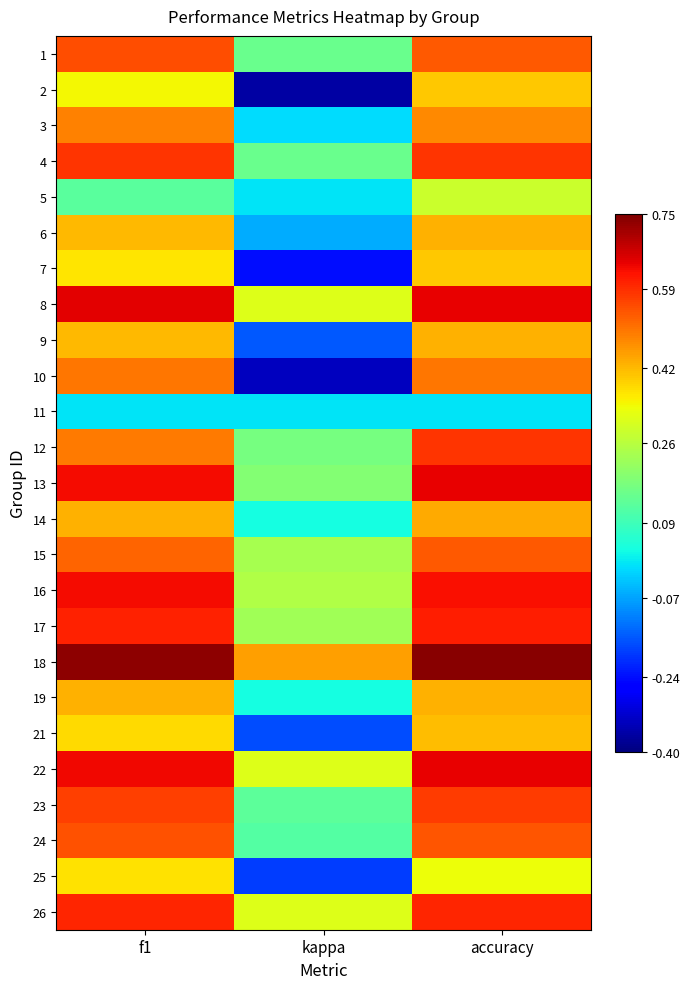

Reading left to right, what are all the values shown in this chart?

1: f1=0.5	kappa=0.2	accuracy=0.5
2: f1=0.3	kappa=-0.4	accuracy=0.4
3: f1=0.5	kappa=-0.0	accuracy=0.5
4: f1=0.6	kappa=0.2	accuracy=0.6
5: f1=0.1	kappa=0.0	accuracy=0.3
6: f1=0.4	kappa=-0.1	accuracy=0.4
7: f1=0.4	kappa=-0.2	accuracy=0.4
8: f1=0.6	kappa=0.3	accuracy=0.6
9: f1=0.4	kappa=-0.2	accuracy=0.4
10: f1=0.5	kappa=-0.3	accuracy=0.5
11: f1=0.0	kappa=0.0	accuracy=0.0
12: f1=0.5	kappa=0.2	accuracy=0.6
13: f1=0.6	kappa=0.2	accuracy=0.6
14: f1=0.4	kappa=0.0	accuracy=0.4
15: f1=0.5	kappa=0.2	accuracy=0.5
16: f1=0.6	kappa=0.2	accuracy=0.6
17: f1=0.6	kappa=0.2	accuracy=0.6
18: f1=0.7	kappa=0.5	accuracy=0.7
19: f1=0.4	kappa=0.0	accuracy=0.4
21: f1=0.4	kappa=-0.2	accuracy=0.4
22: f1=0.6	kappa=0.3	accuracy=0.6
23: f1=0.6	kappa=0.1	accuracy=0.6
24: f1=0.5	kappa=0.1	accuracy=0.5
25: f1=0.4	kappa=-0.2	accuracy=0.3
26: f1=0.6	kappa=0.3	accuracy=0.6